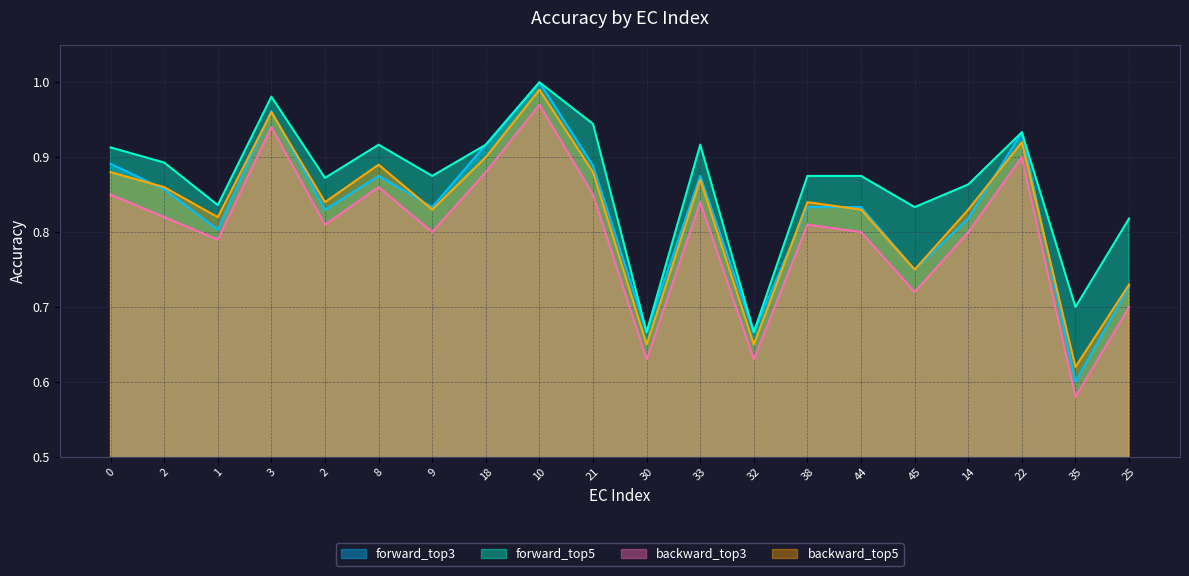

How many categories are shown in the chart?

20